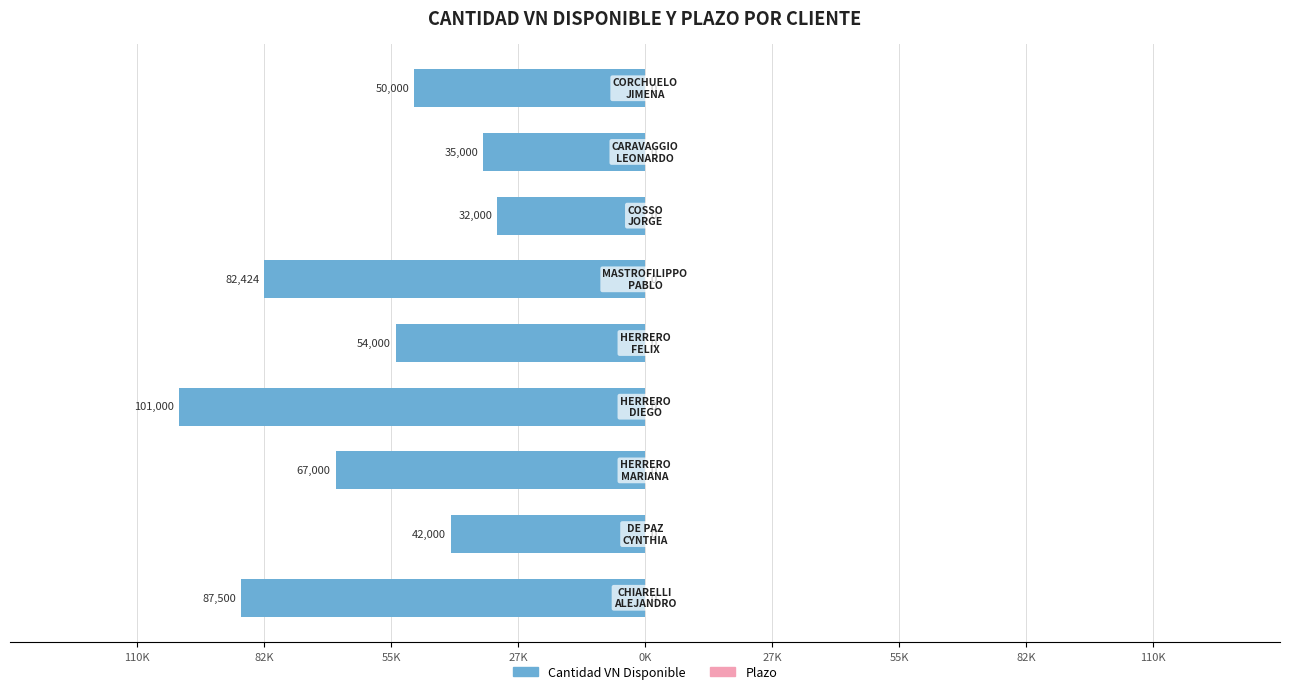

Are the bars horizontal?

Yes